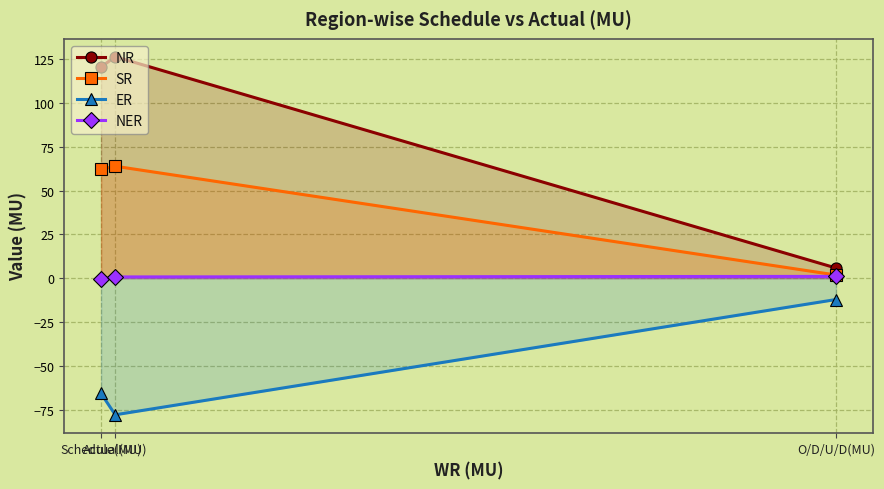

Which category has the lowest value in the ER series?

Actual(MU)